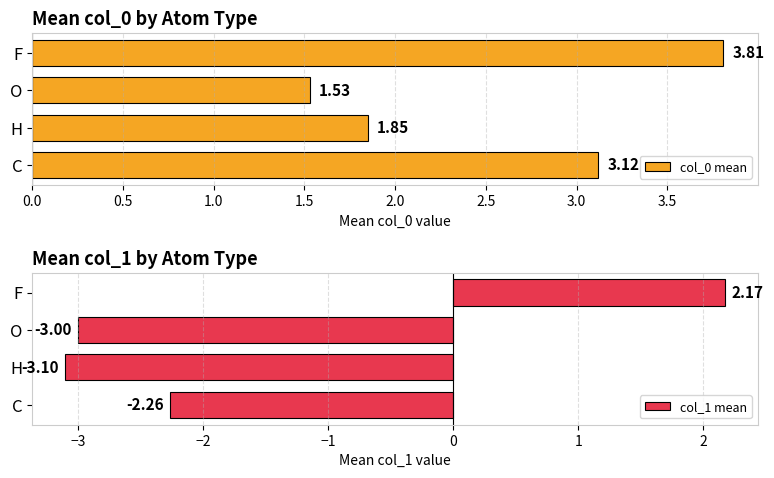

How many categories are shown in the chart?

4